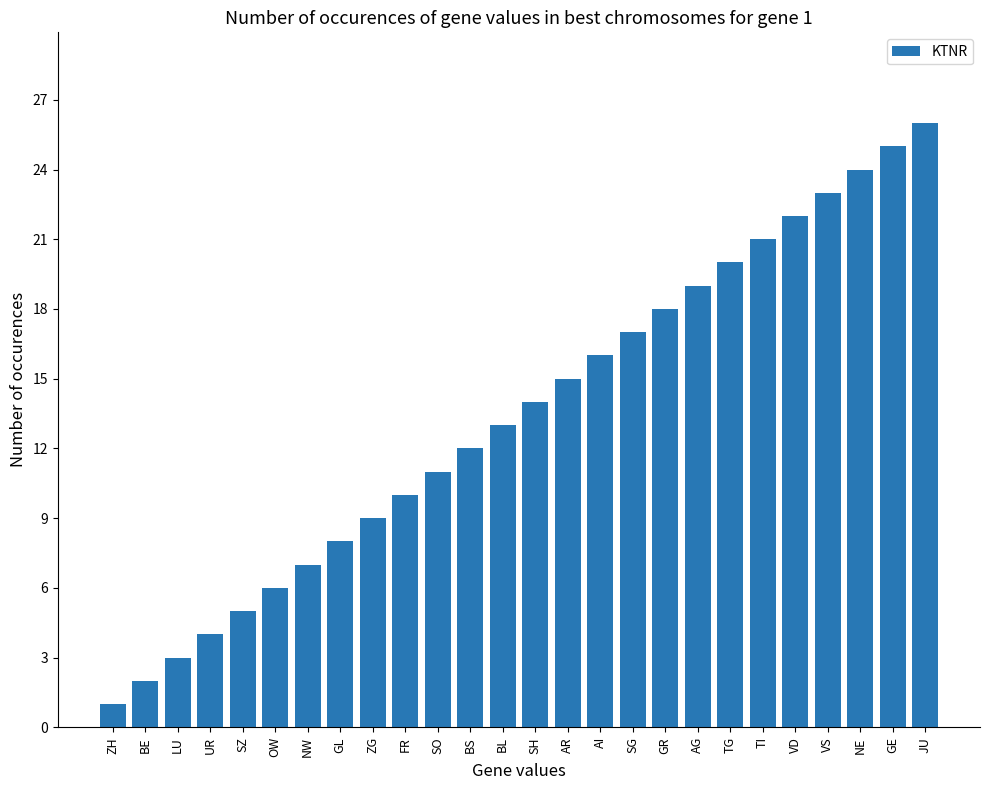

What position from the left is UR?

4